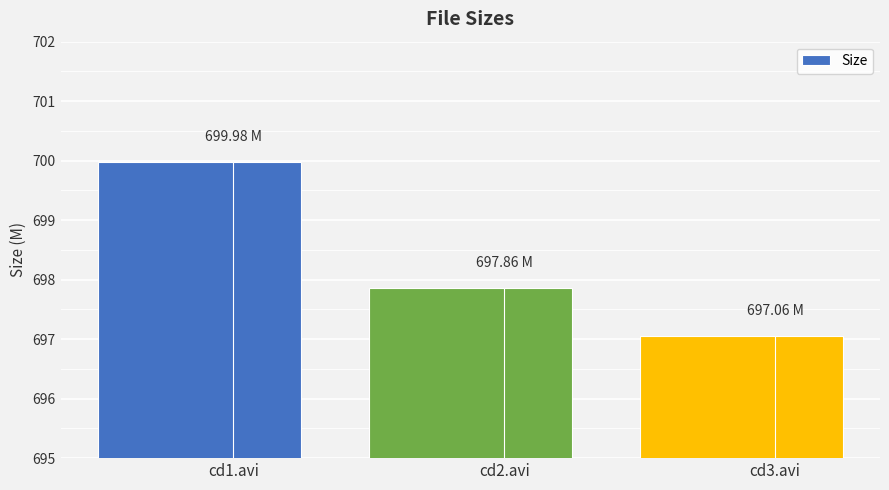

Rank the categories by value from highest to lowest.

cd1.avi, cd2.avi, cd3.avi